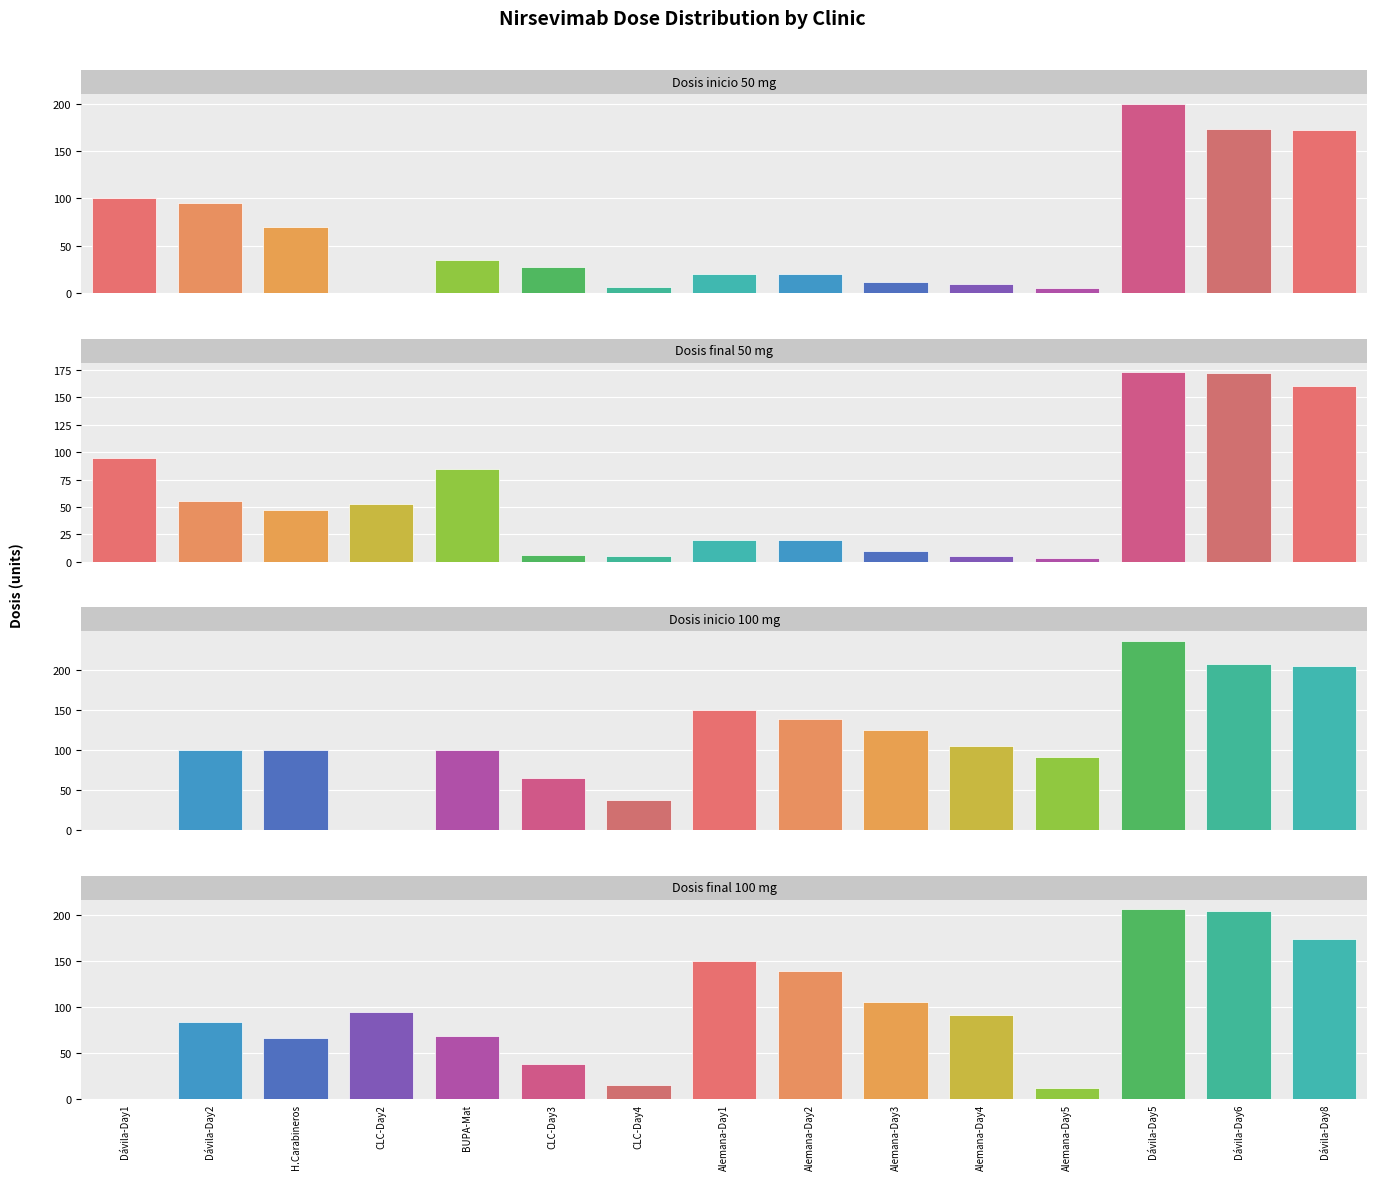

How many bars are there in each group?

4